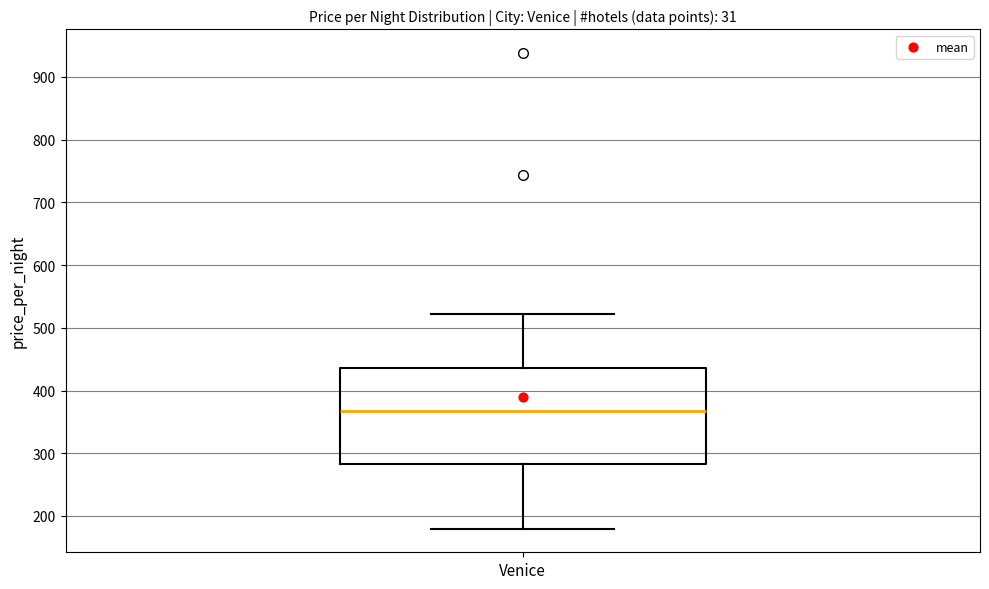

Transcribe this box plot: give where the median line is, the range the box spans, and where the two whiskers end, as read against the y-axis. The values are not printed on the chart, so give them approximately, as read against the axis.

median 370, box 280 to 440, whiskers 180 to 520